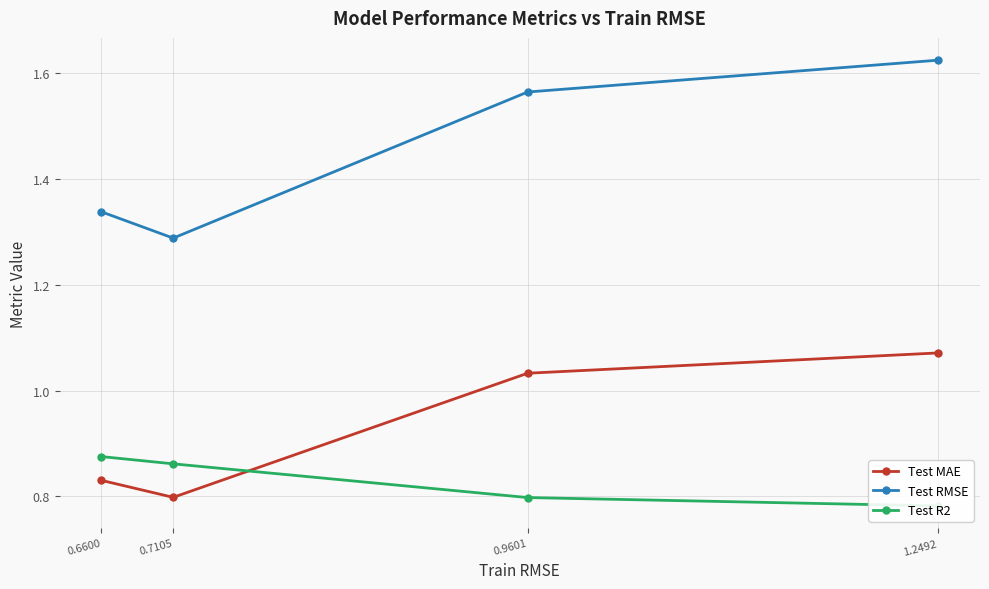

How many times do Test R2 and Test MAE cross each other?

1